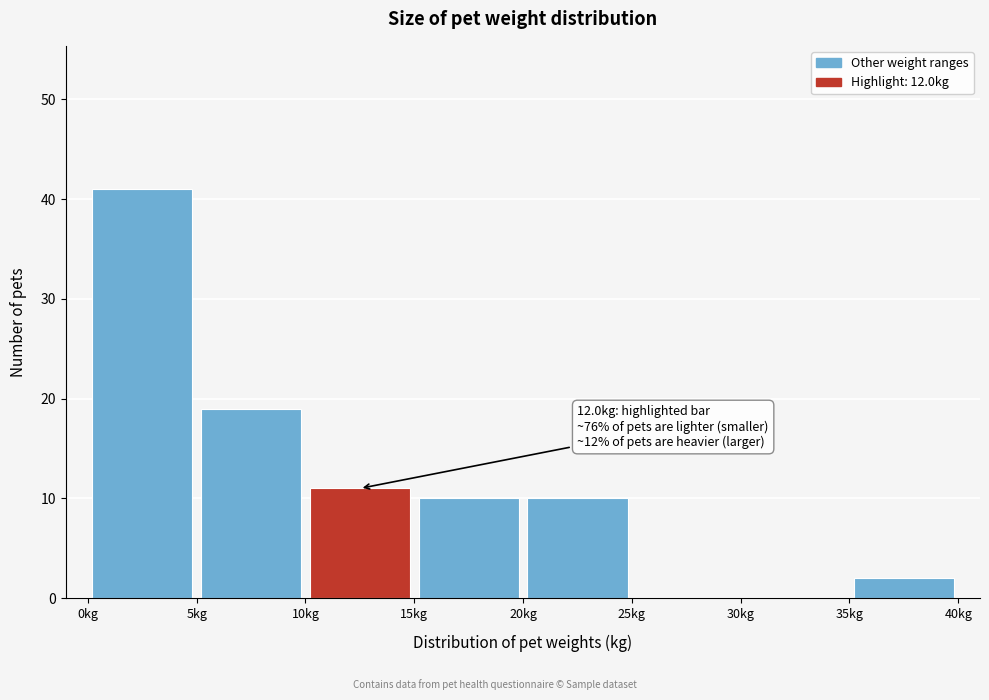

Which range on the x-axis has the tallest bar?

0 to 5